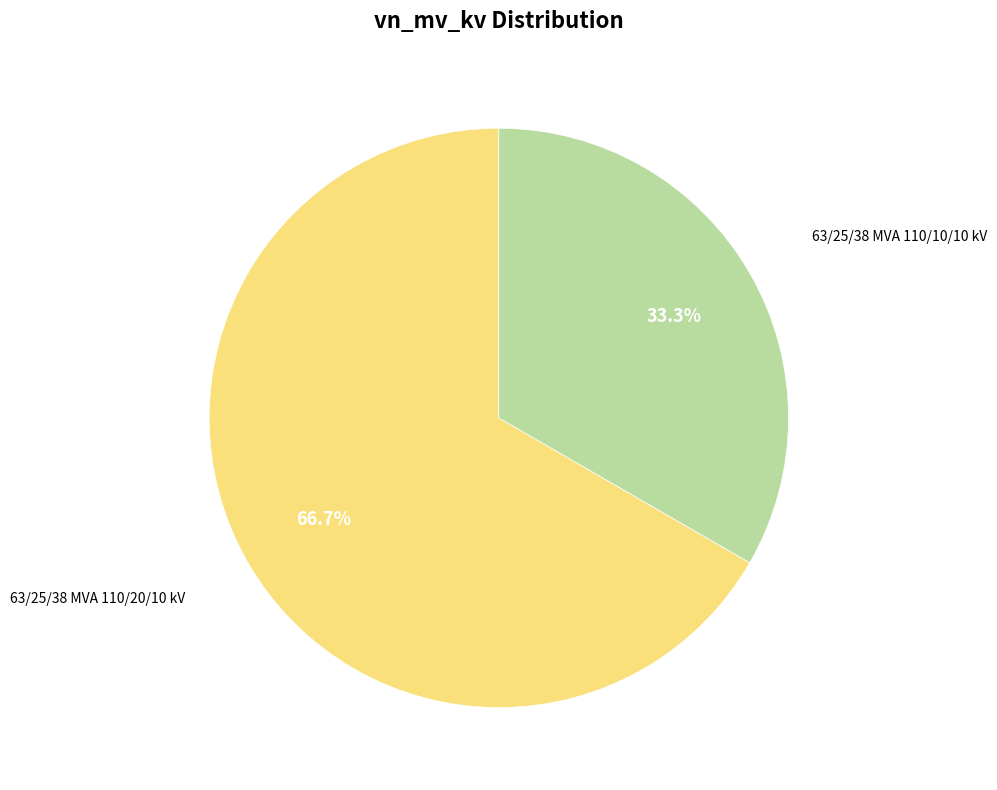

How many slices are in this pie chart?

2